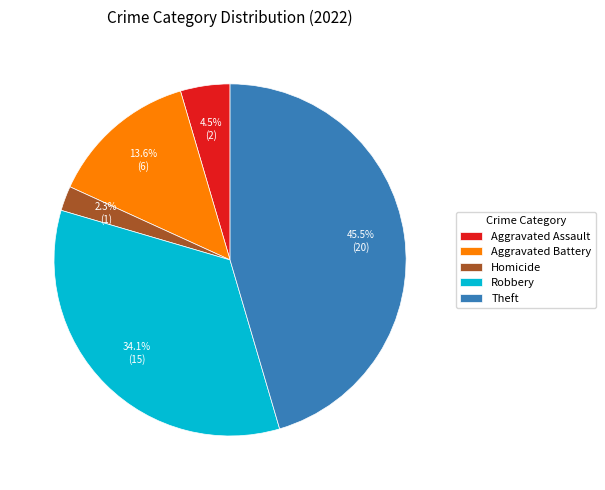

What percentage do Homicide and Aggravated Battery together represent?

15.9%